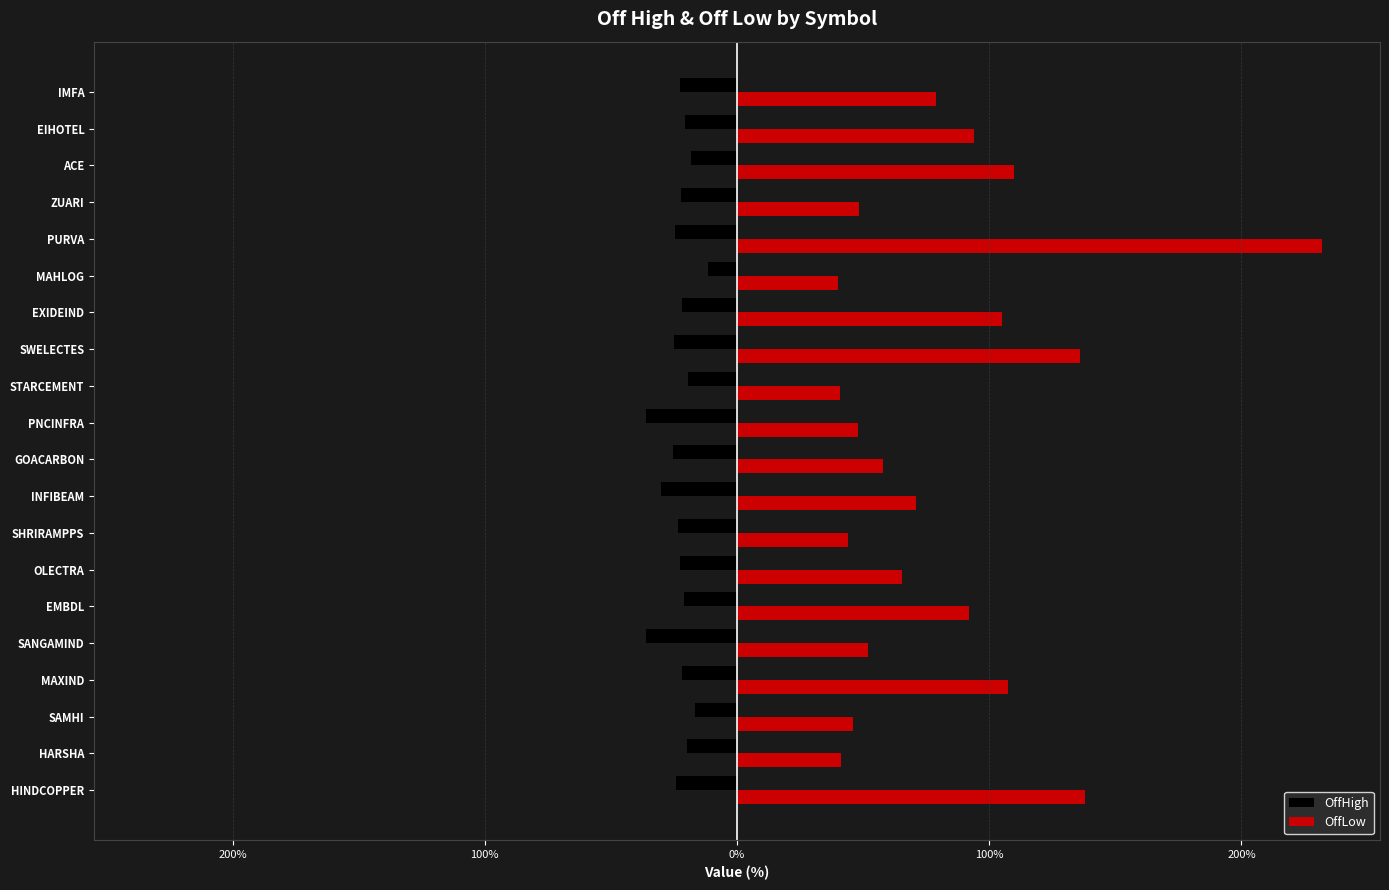

What are all the series names shown in the legend?

OffHigh, OffLow